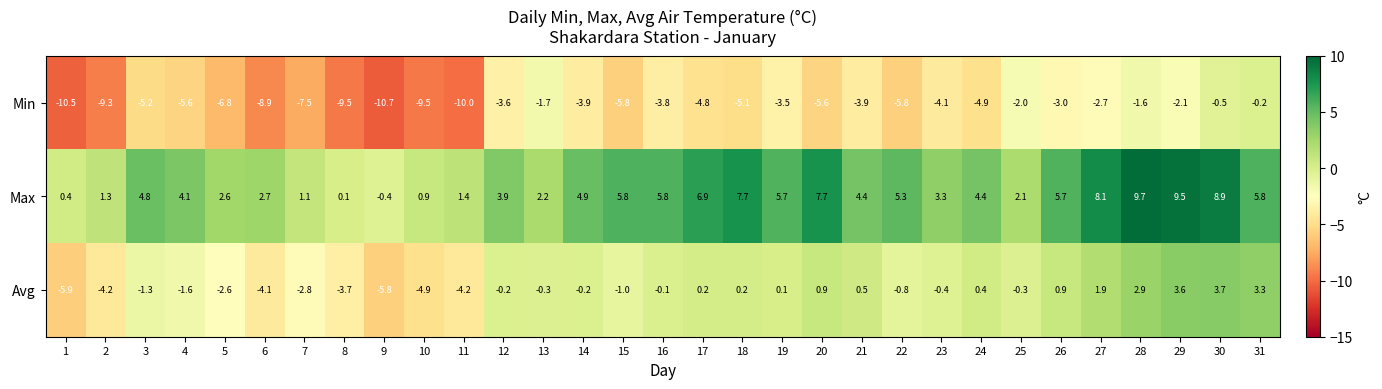

How many data points does each series have?

31